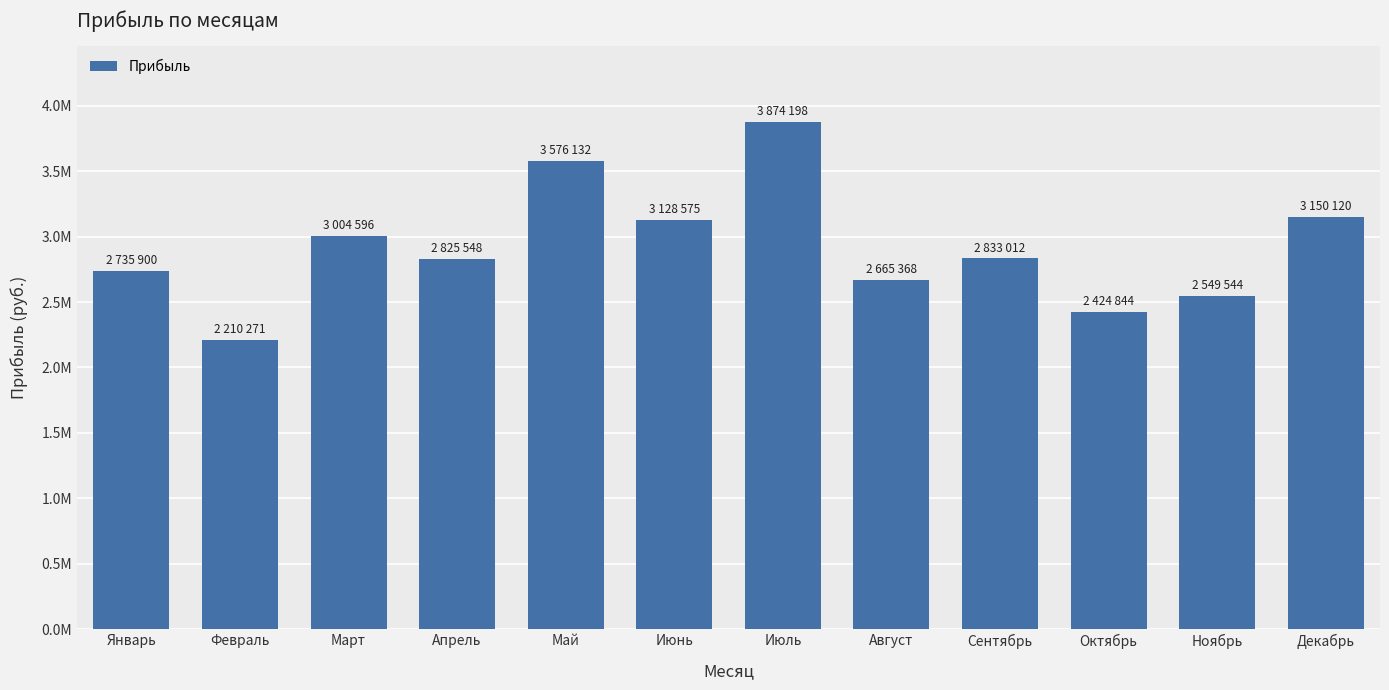

True or false: the data shows 3128575 at Июнь.

True